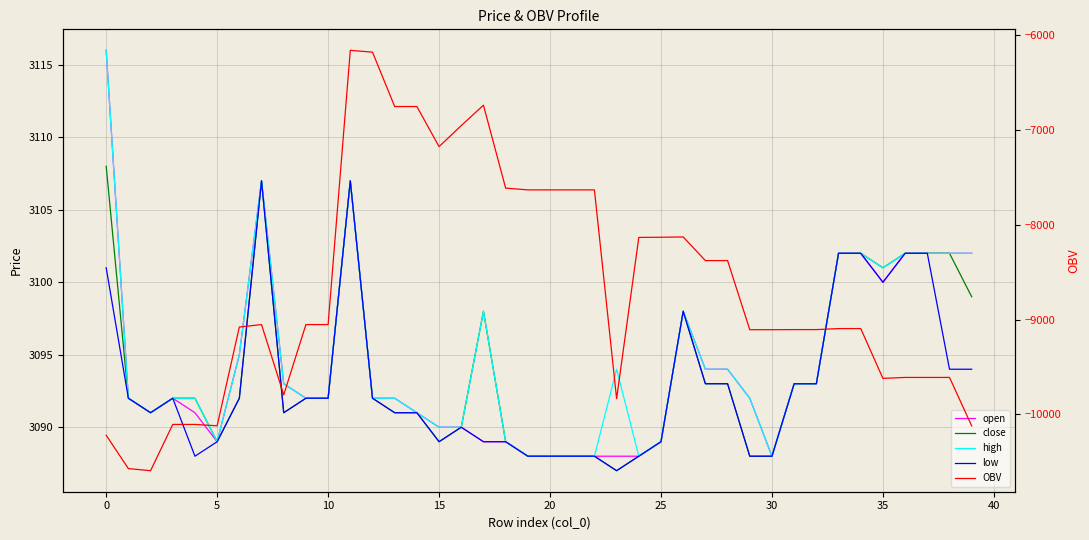

What are all the series names shown in the legend?

open, close, high, low, OBV